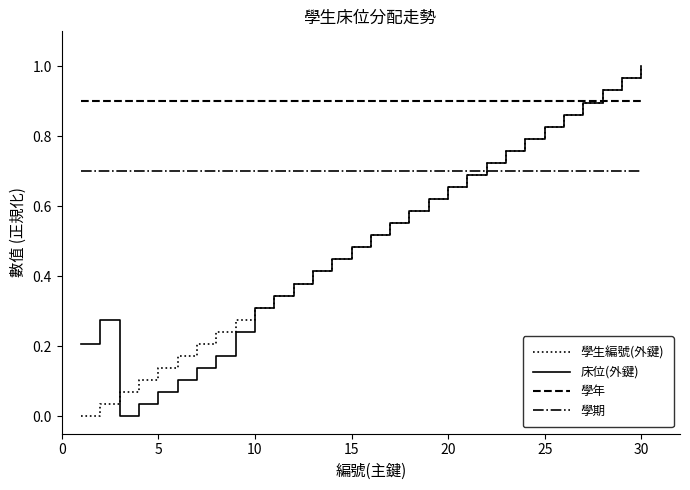

How many values in the 床位(外鍵) series exceed 0?

29